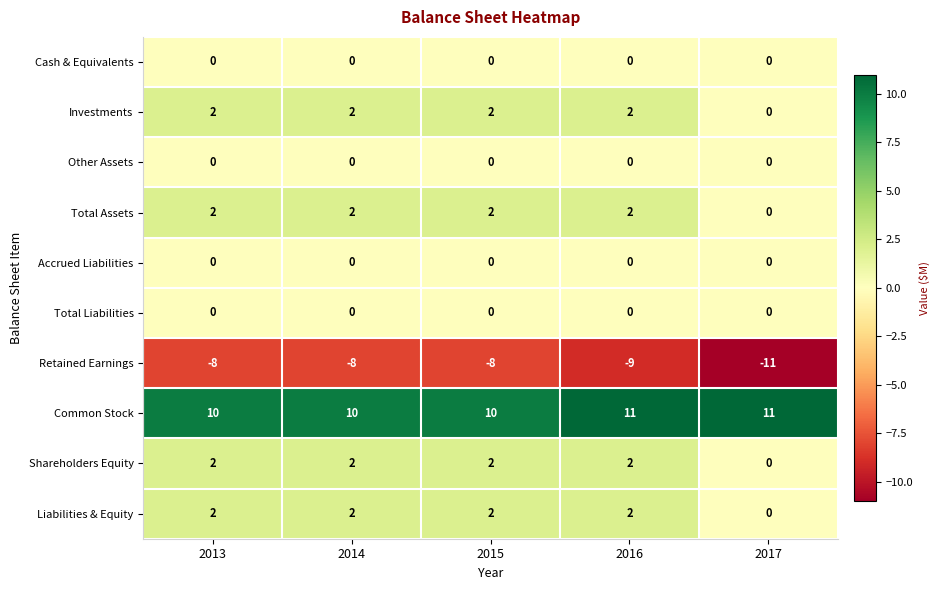

Which series has the widest spread of values?

Retained Earnings